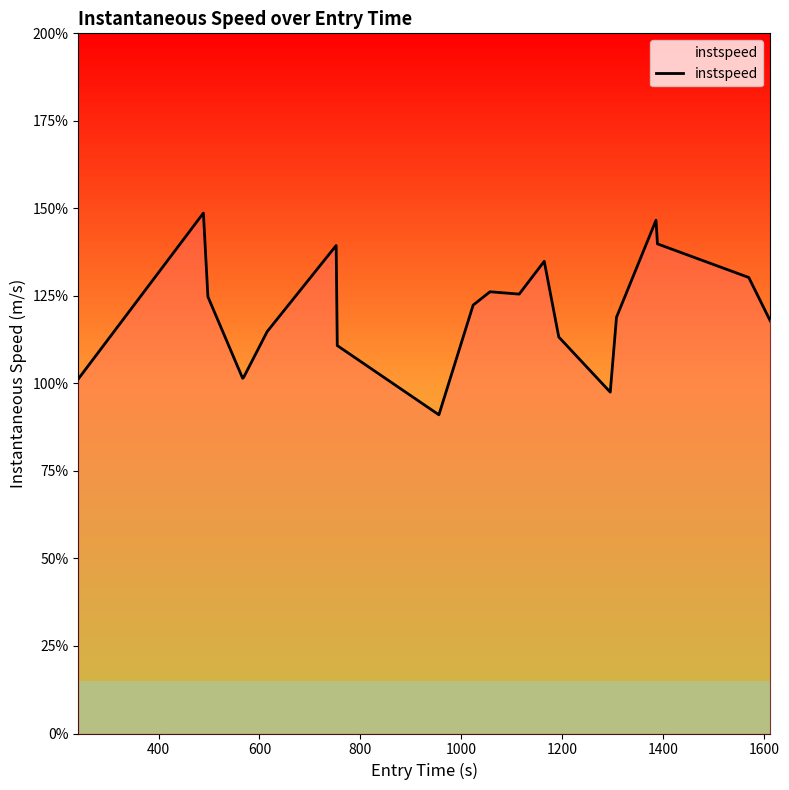

Does the chart have visible grid lines?

No